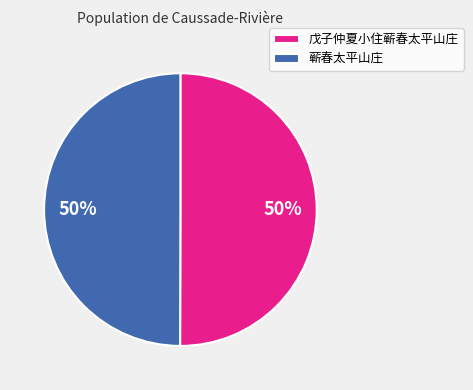

How many segments does this pie chart have?

2